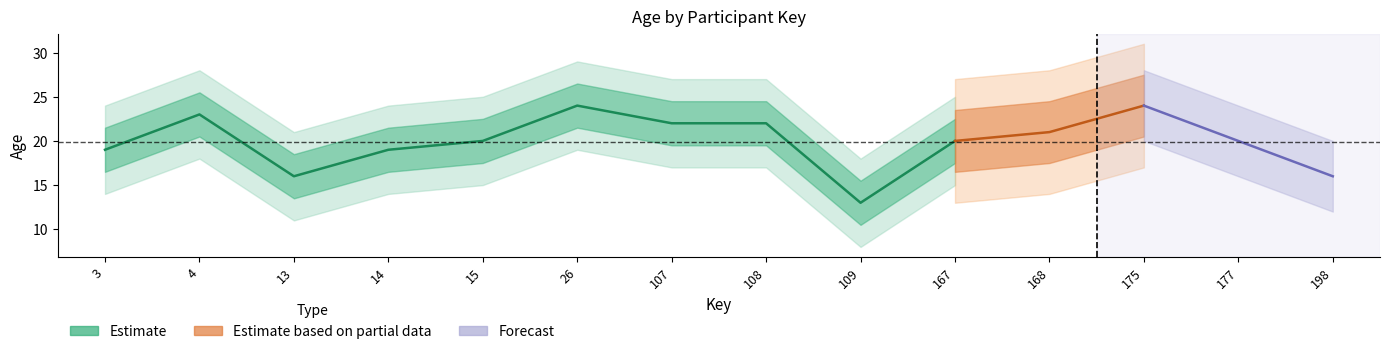

Where is the first local minimum for Estimate?

13